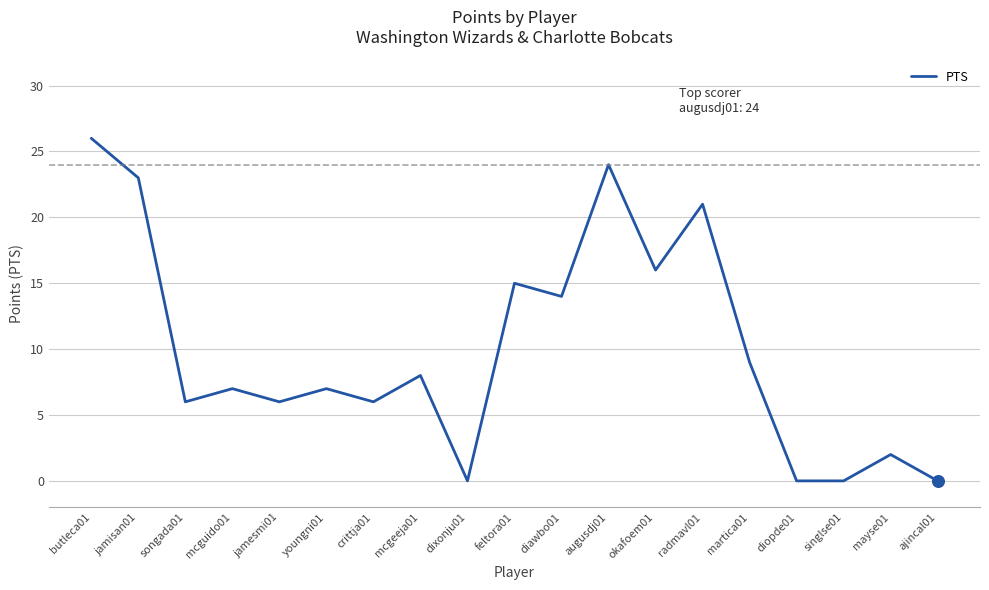

What is the change in value from radmavl01 to diopde01?

-21